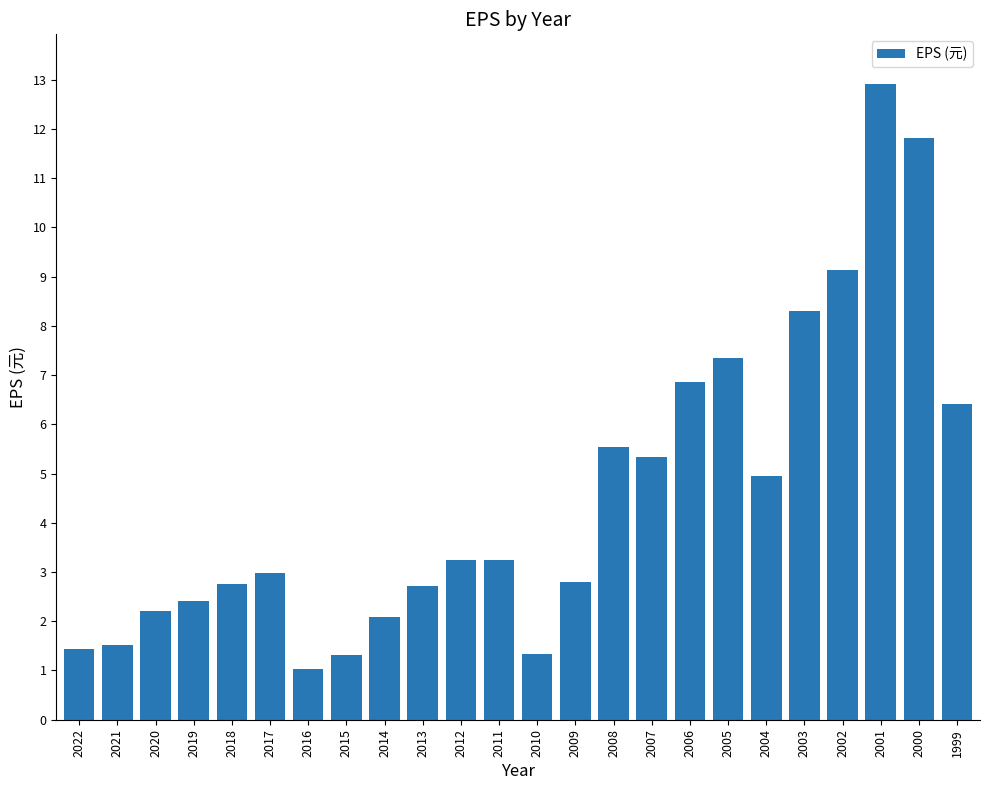

What is the sum of the values at 2012 and 2005?

10.6